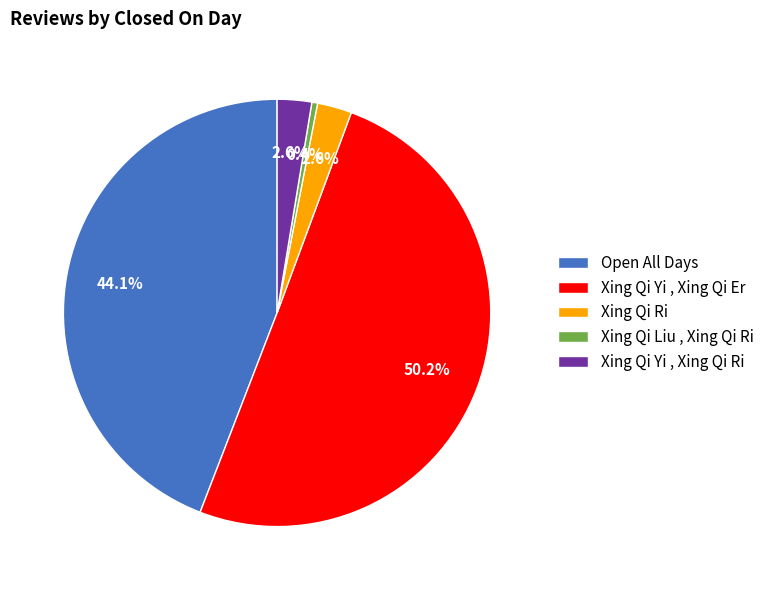

To the nearest percent, what is the average slice percentage?

20%